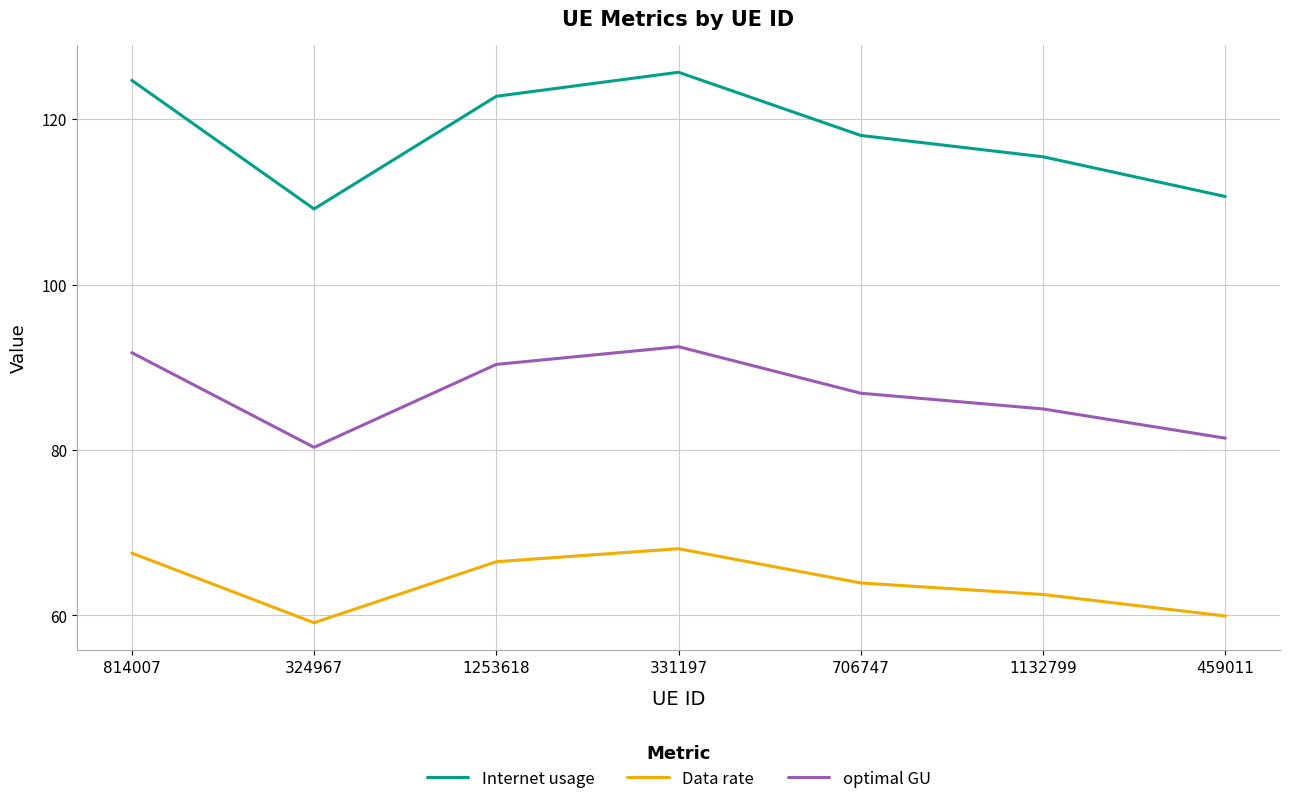

Where does the Internet usage series first go above 118?

814007